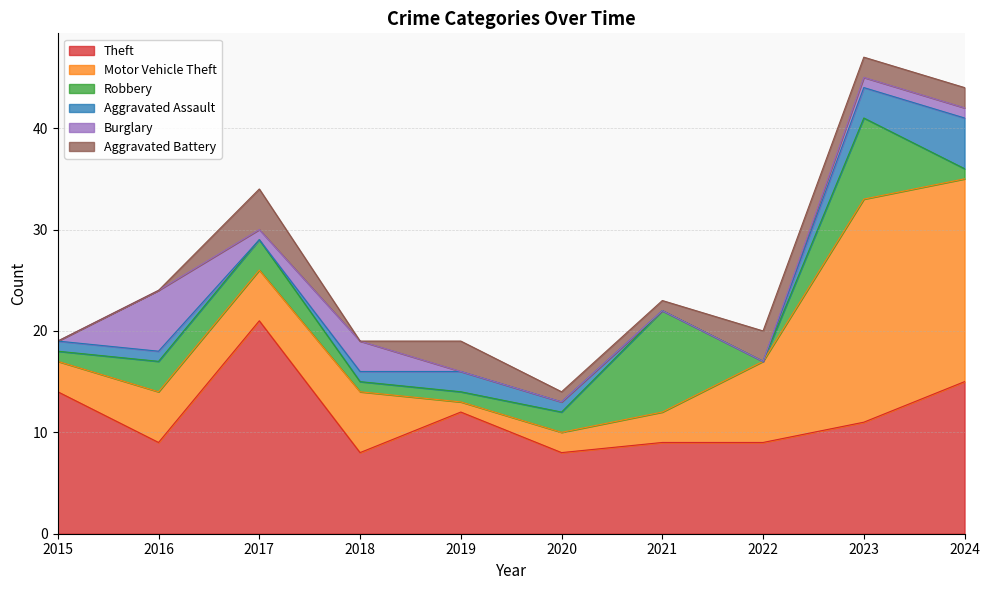

Does the chart have visible grid lines?

Yes